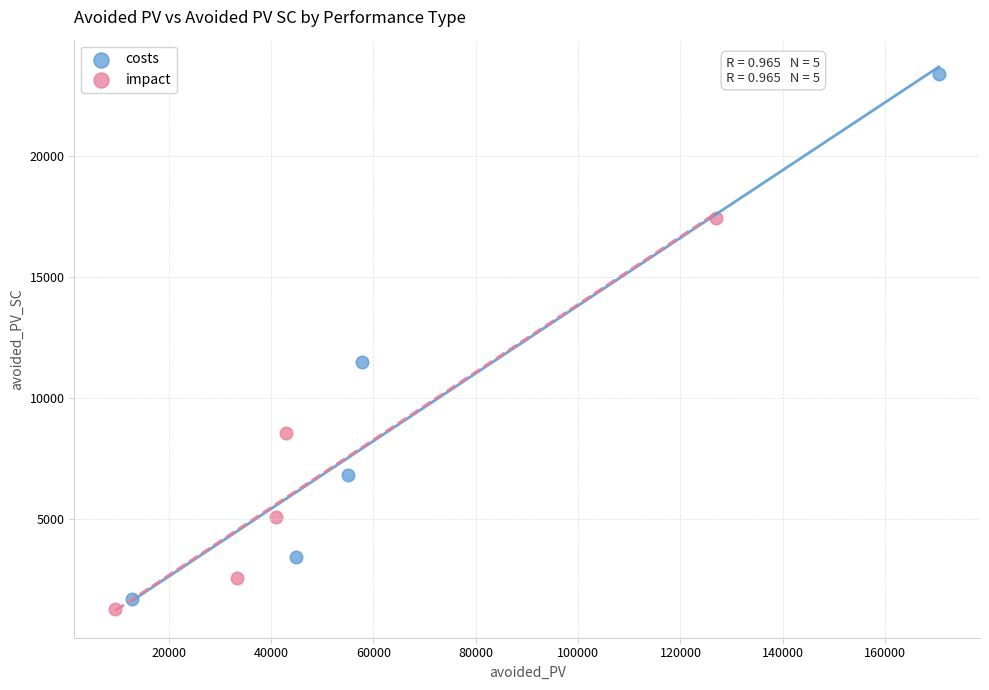

Which series reaches the maximum Y coordinate?

costs